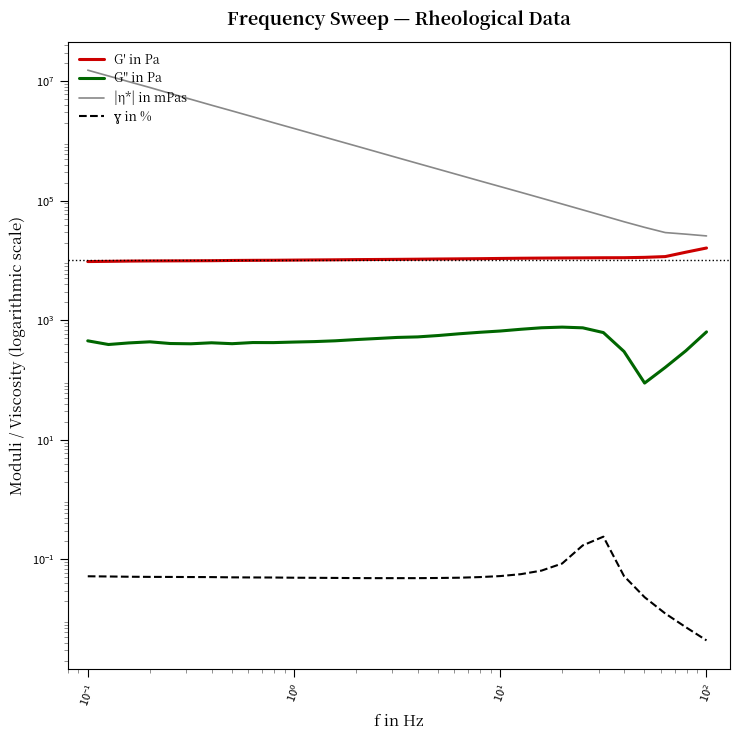

What is the maximum value shown in the chart?

15293339.8